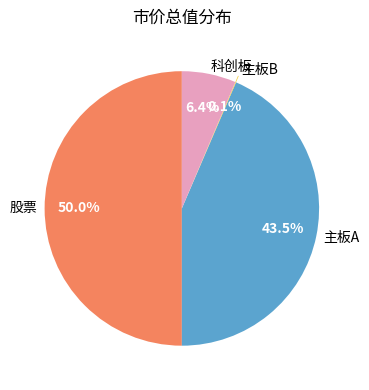

What is the largest slice in the pie chart?

股票